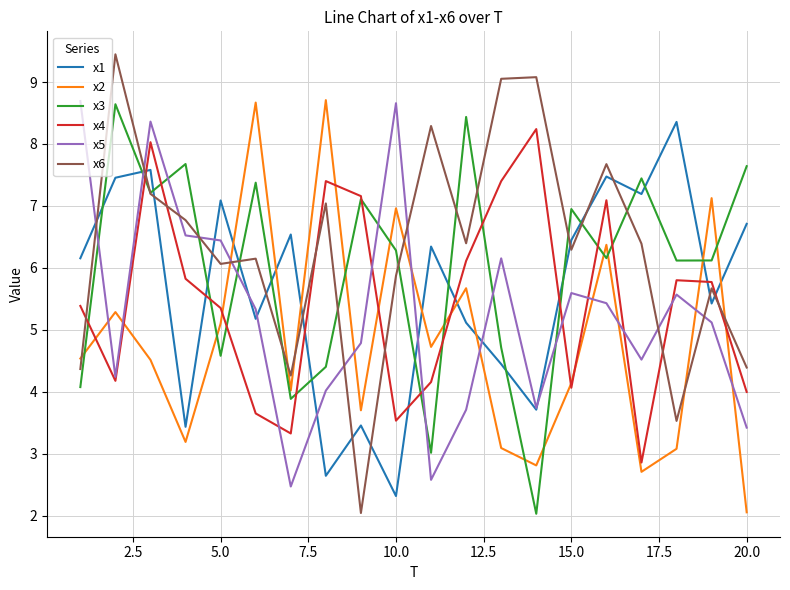

True or false: x6 and x1 cross at least once.

True